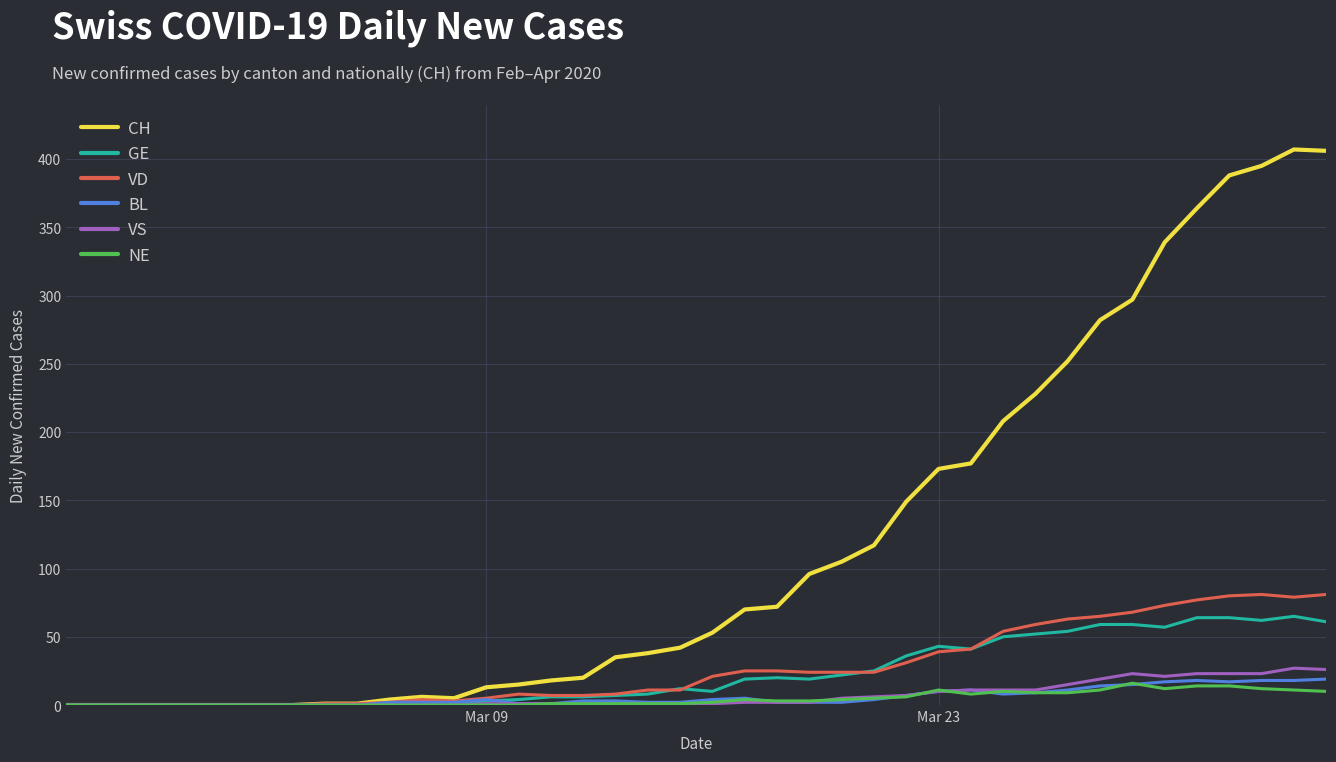

Which series has the largest range (max minus min)?

CH